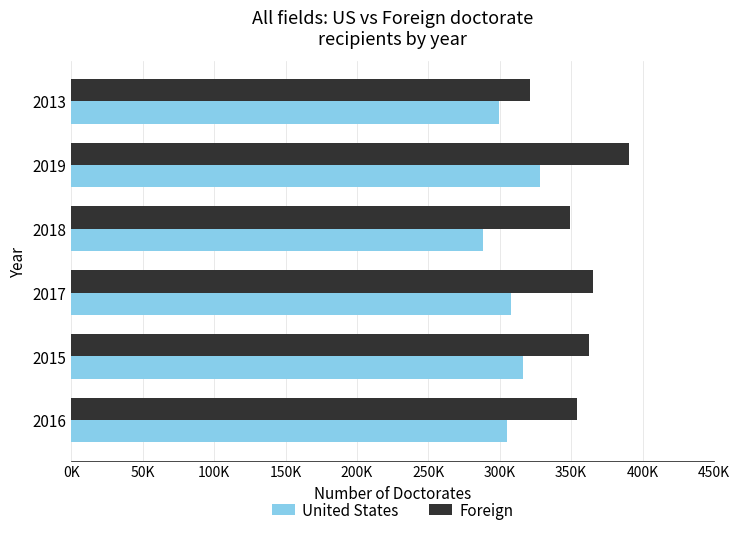

Rank the series by their average value, from highest to lowest.

Foreign, United States